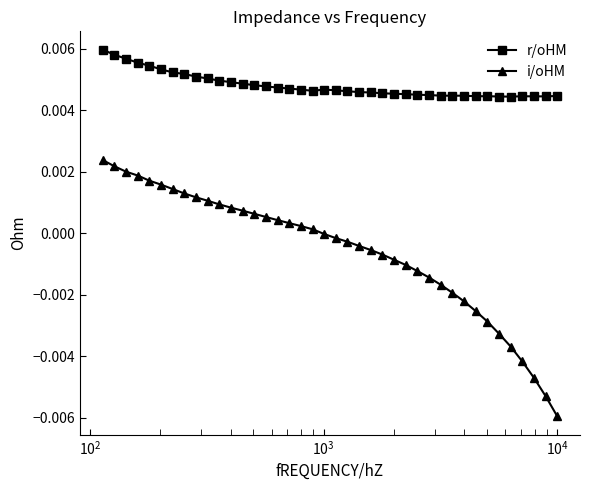

Rank the series by their maximum value, from lowest to highest.

i/oHM, r/oHM